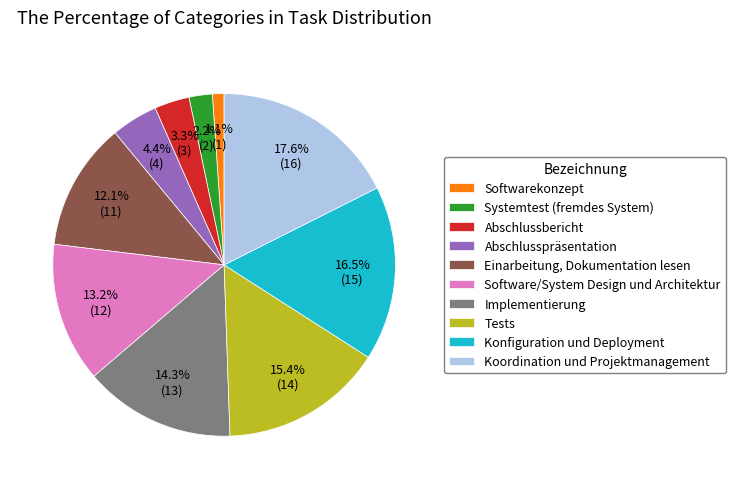

What is the smallest slice in the pie chart?

Softwarekonzept